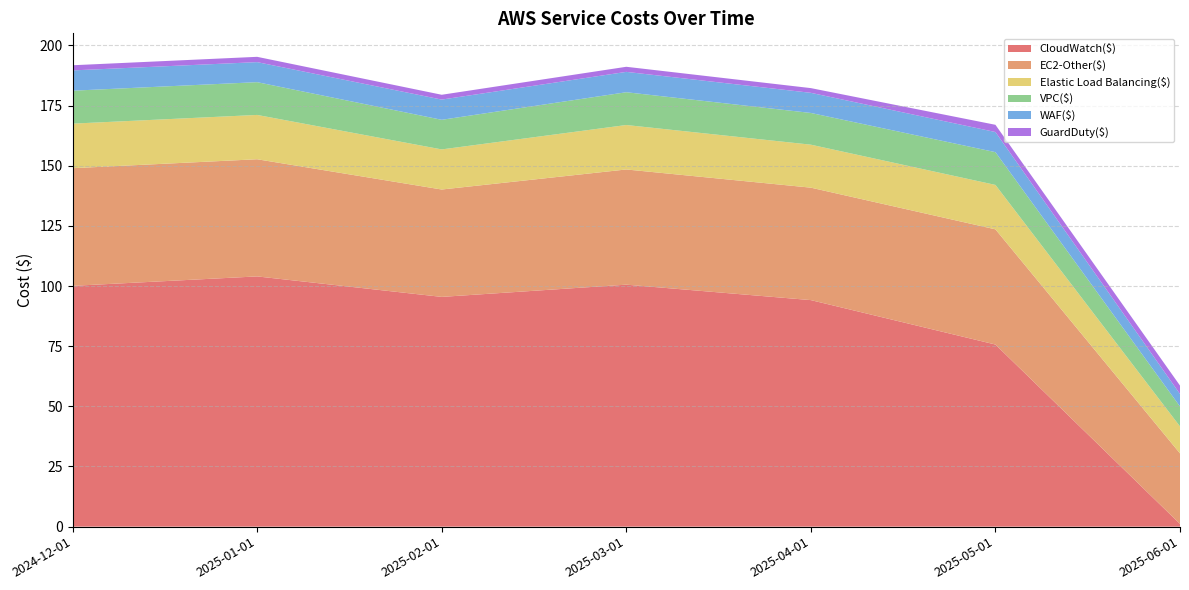

Reading right to left, list all the values displayed in this chart.

CloudWatch($): 1.1	75.7	94.2	100.6	95.5	104.0	100.1
EC2-Other($): 29.3	47.9	46.7	47.9	44.6	48.7	48.9
Elastic Load Balancing($): 11.2	18.5	17.9	18.5	16.7	18.4	18.5
VPC($): 8.3	13.6	13.2	13.6	12.3	13.6	13.7
WAF($): 5.2	8.4	8.4	8.5	8.4	8.3	8.4
GuardDuty($): 3.5	3.0	2.0	2.1	2.0	2.2	2.1